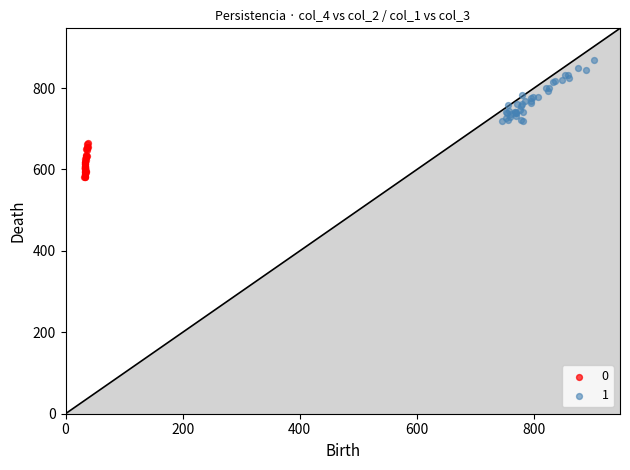

Which series reaches the maximum Y coordinate?

1